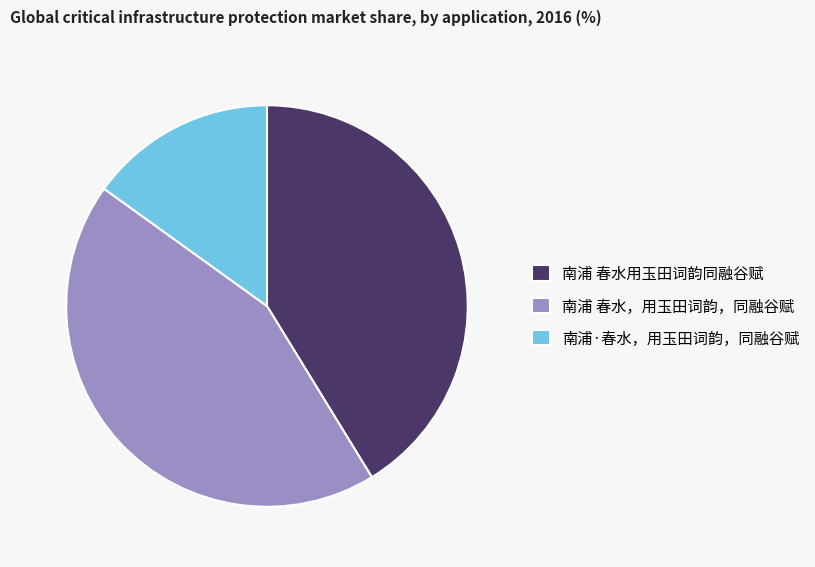

Rank the categories by value from highest to lowest.

南浦 春水，用玉田词韵，同融谷赋, 南浦 春水用玉田词韵同融谷赋, 南浦·春水，用玉田词韵，同融谷赋